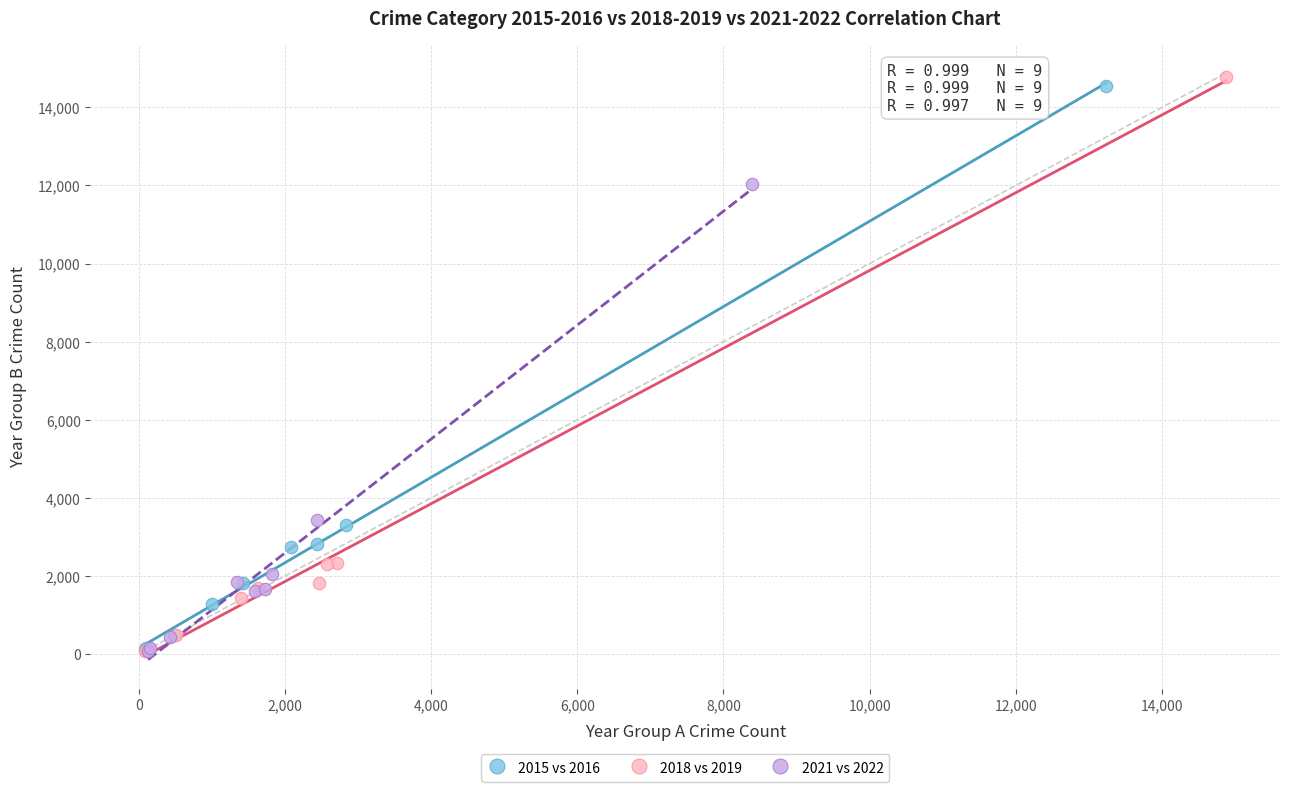

What are all the series names shown in the legend?

2015 vs 2016, 2018 vs 2019, 2021 vs 2022